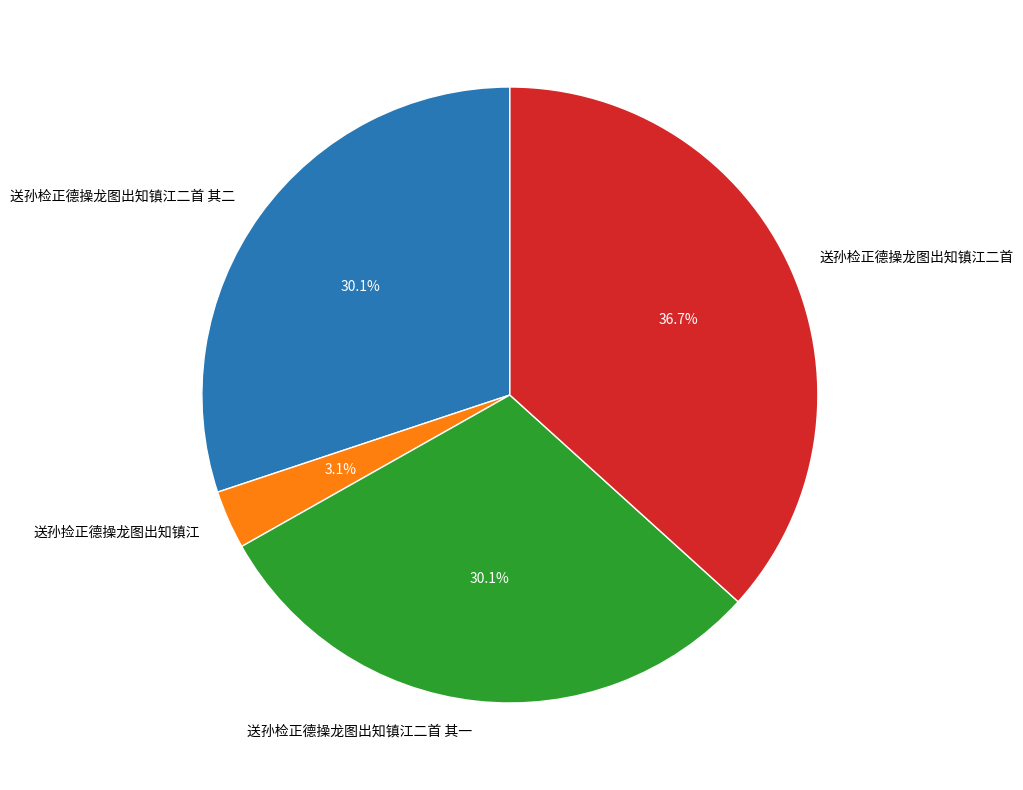

Which category has the biggest portion of the pie?

送孙检正德操龙图出知镇江二首